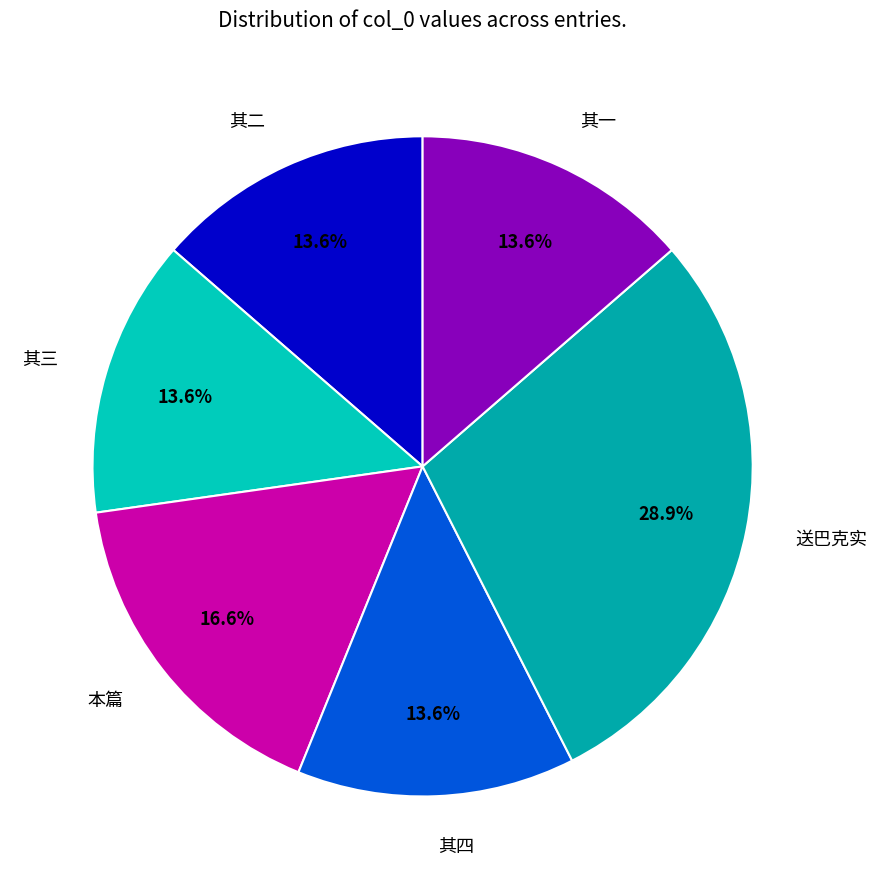

What percentage do 其四 and 其一 together represent?

27.2%